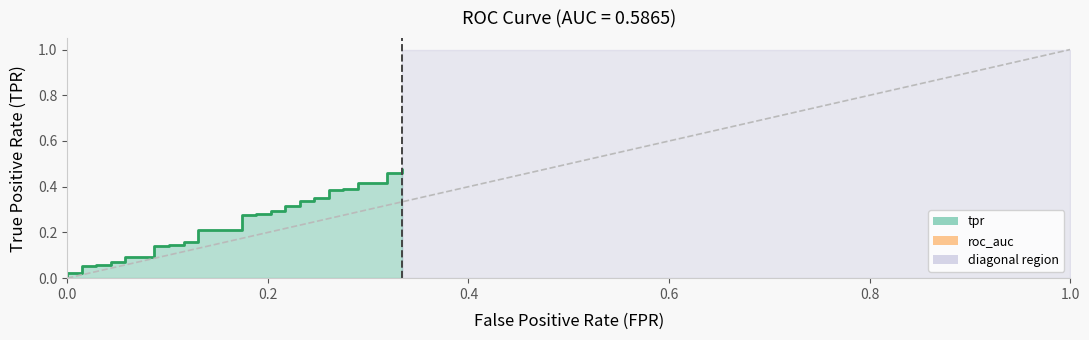

List the series in order of their overall mean, highest first.

roc_auc, diagonal, tpr